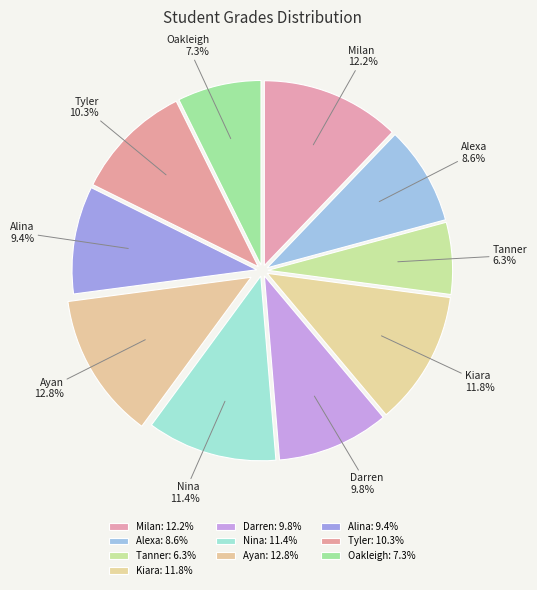

Is there a majority slice in this chart?

No